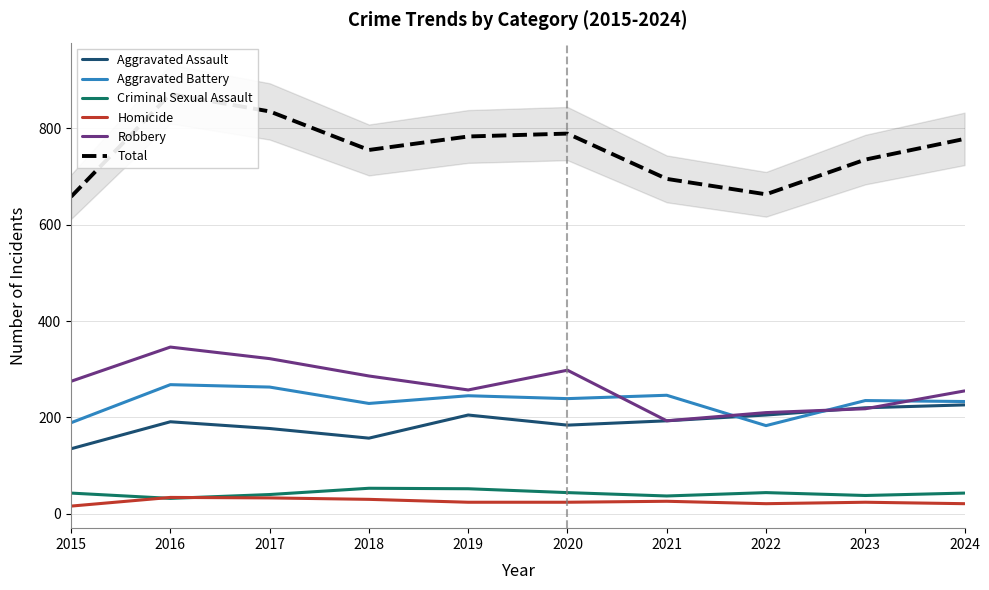

What is the difference between the maximum and minimum values in the Criminal Sexual Assault series?

21